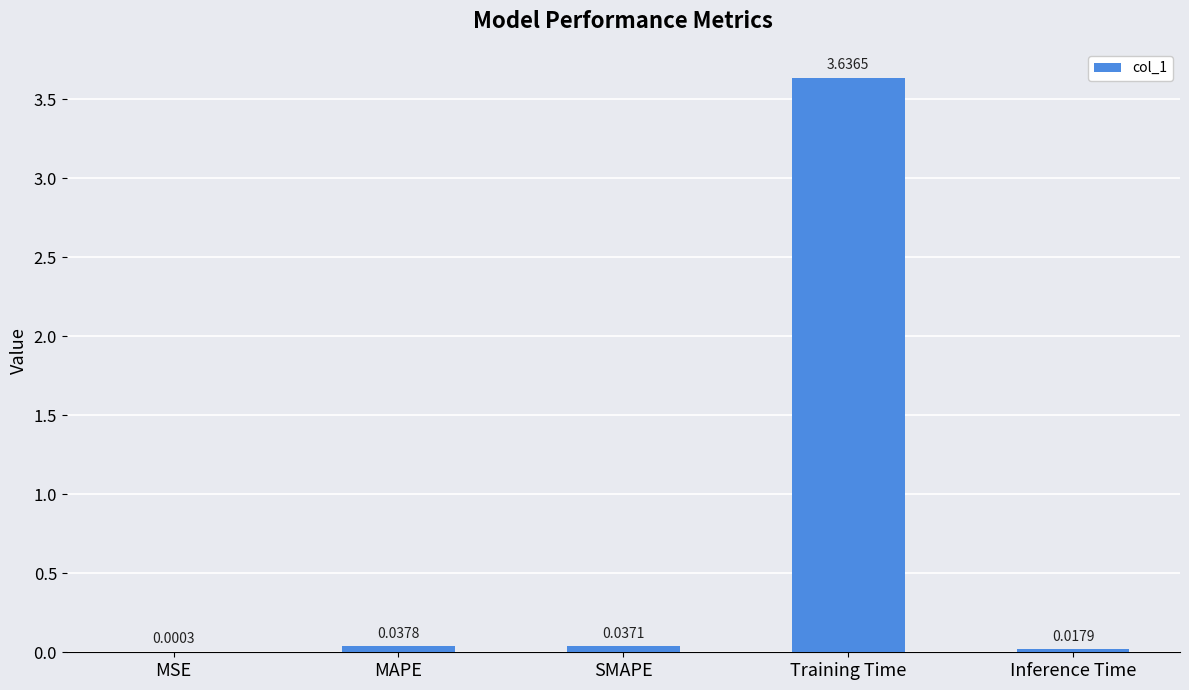

Which category has the highest value across all series?

Training Time